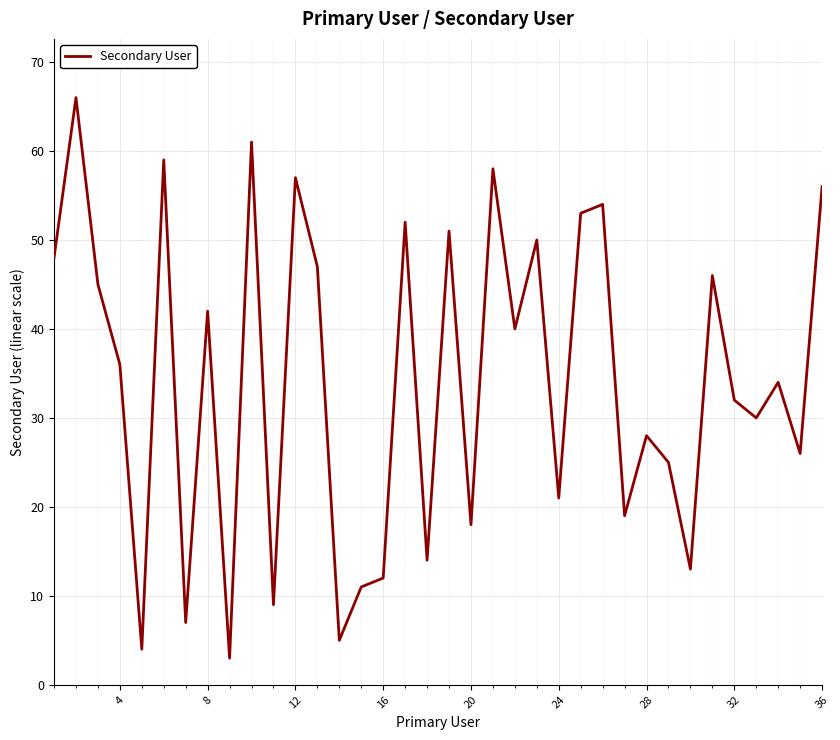

What is the difference between the maximum and minimum values?

63